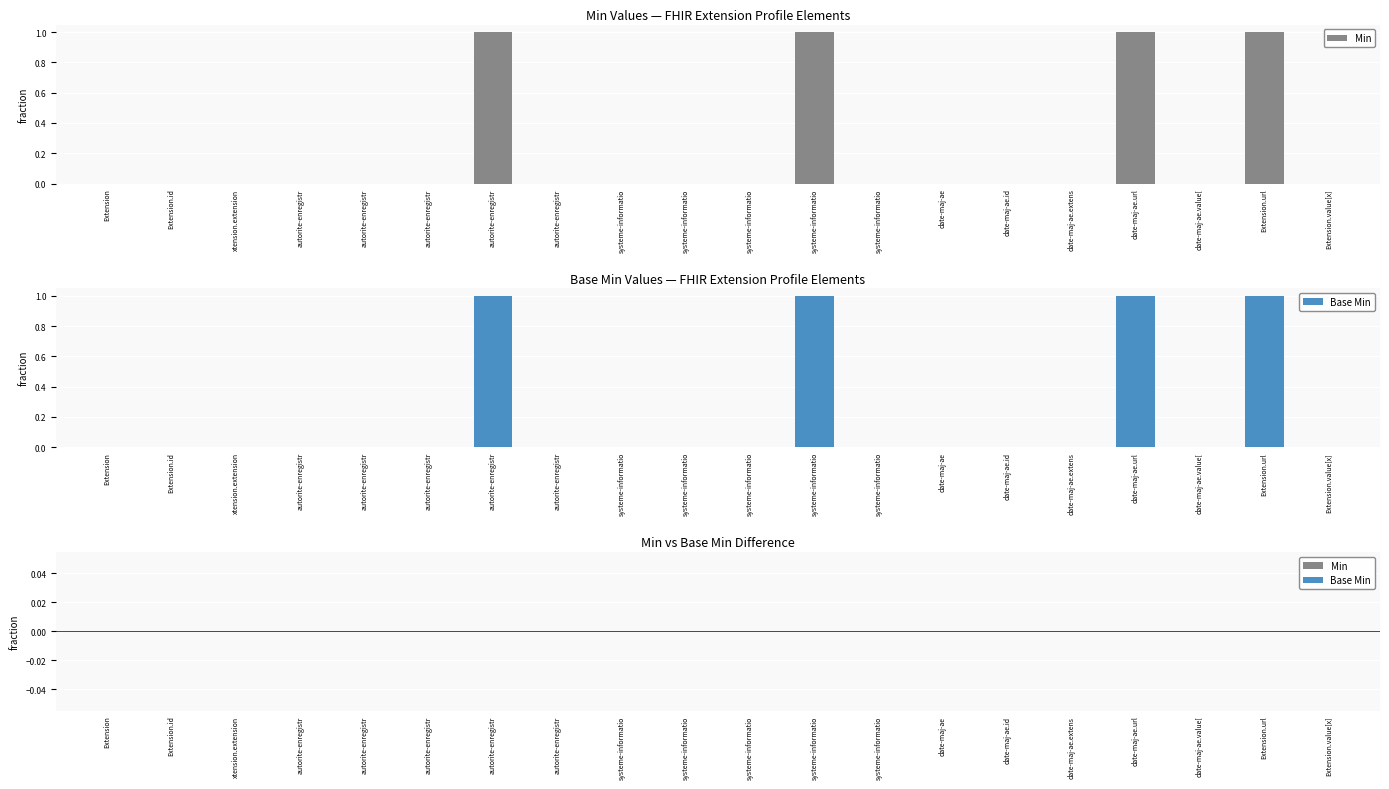

Rank the categories by Base Min value from highest to lowest.

autorite-enregistr, systeme-informatio, date-maj-ae.url, Extension.url, Extension, Extension.id, xtension.extension, autorite-enregistr, autorite-enregistr, autorite-enregistr, autorite-enregistr, systeme-informatio, systeme-informatio, systeme-informatio, systeme-informatio, date-maj-ae, date-maj-ae.id, date-maj-ae.extens, date-maj-ae.value[, Extension.value[x]